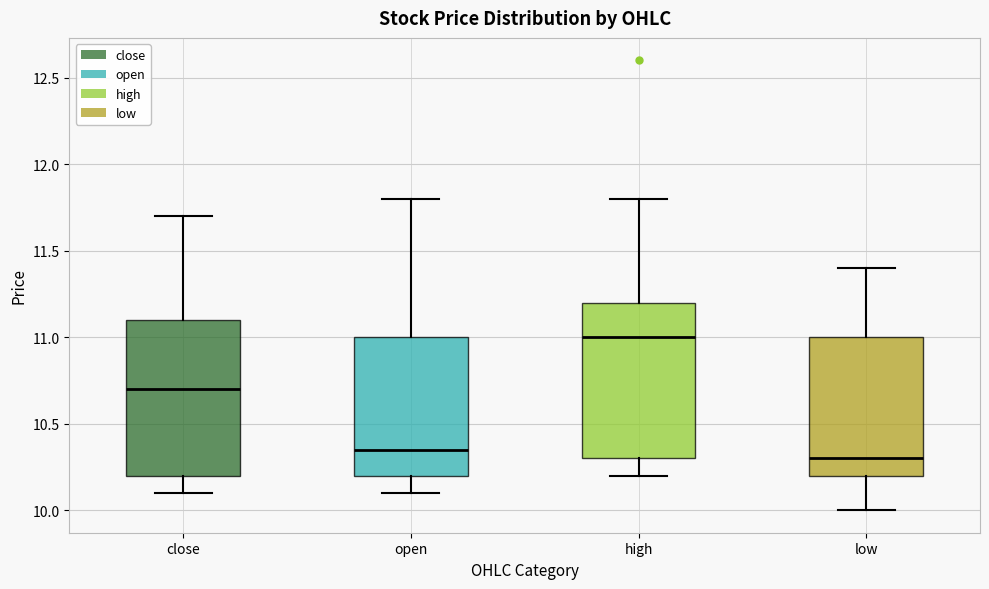

Where does the median line of the box for open sit on the y-axis? The values are not printed on the chart, so give them approximately, as read against the axis.

10.35